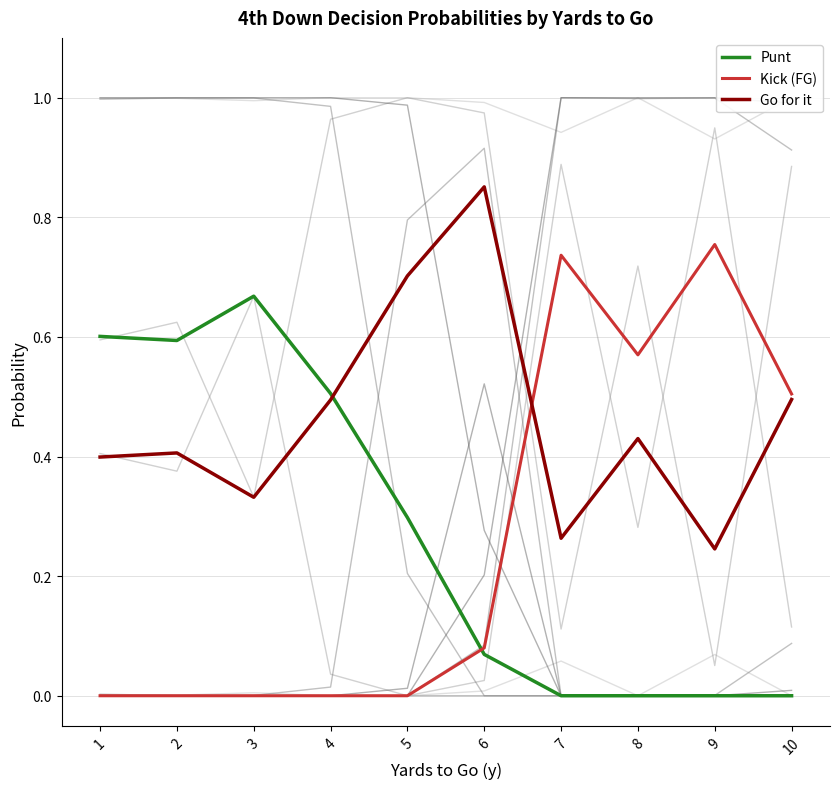

True or false: Kick (FG) and Punt intersect in this chart.

True